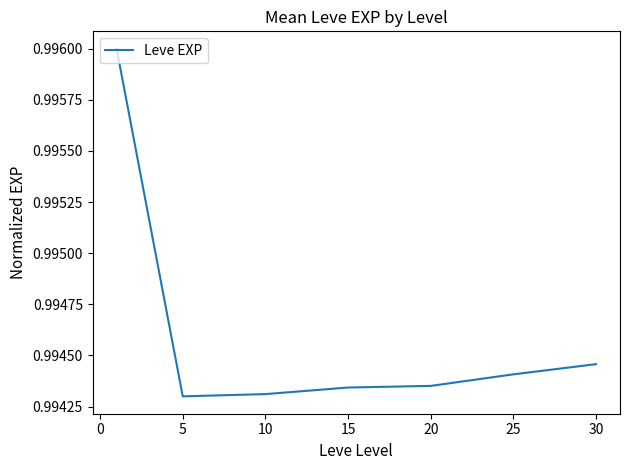

Count the values in the range 0 to 1.

7